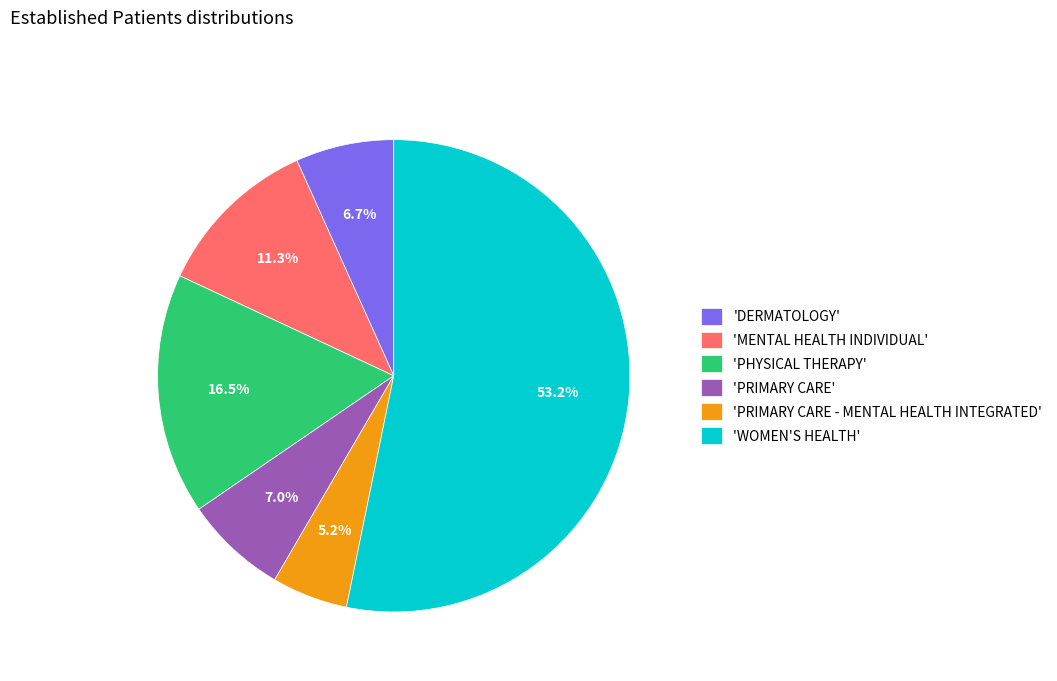

Which category has the biggest portion of the pie?

'WOMEN'S HEALTH'